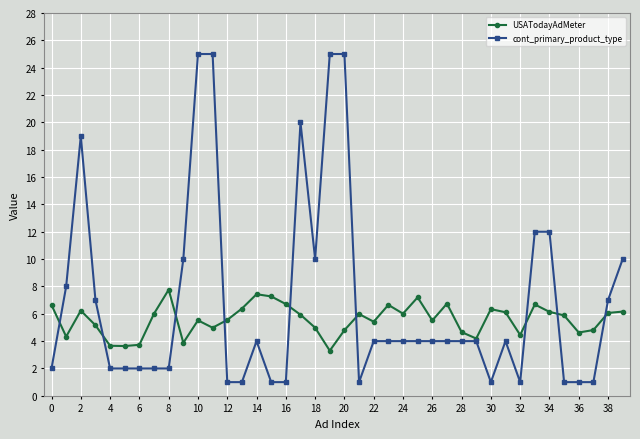

Which series has the largest total across all categories?

cont_primary_product_type